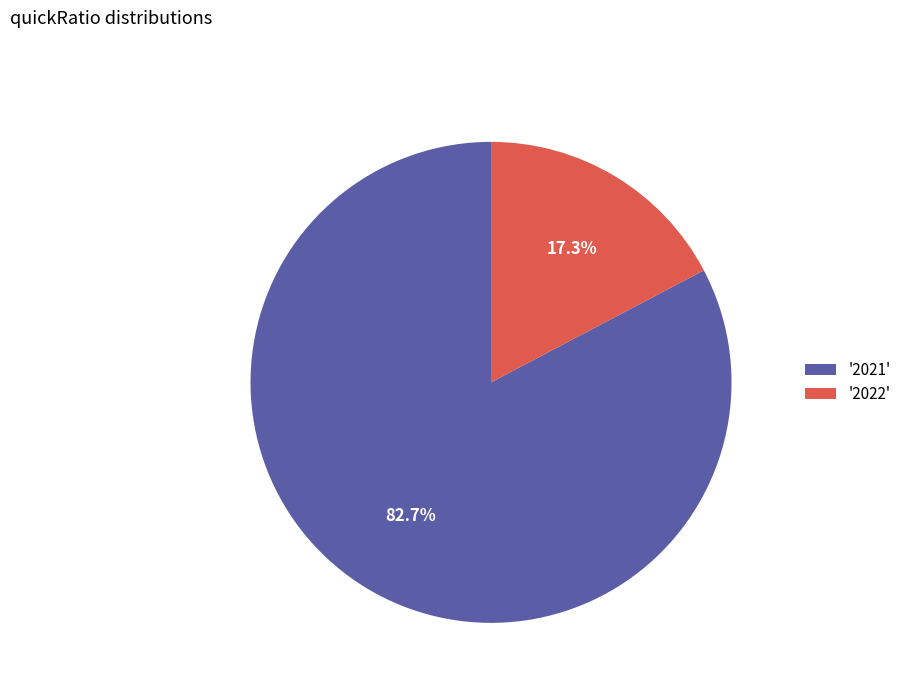

Which slice represents more than half of the pie?

'2021'